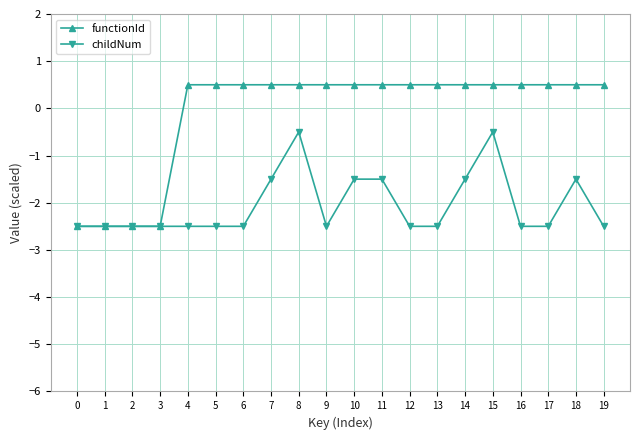

What are all the series names shown in the legend?

functionId, childNum